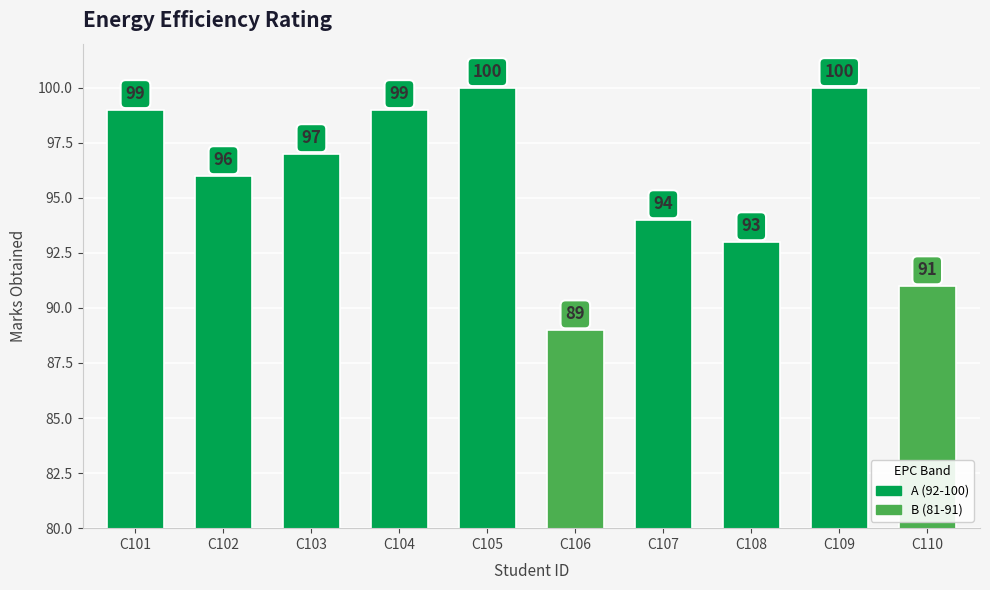

Which category has the lowest value across all series?

C106